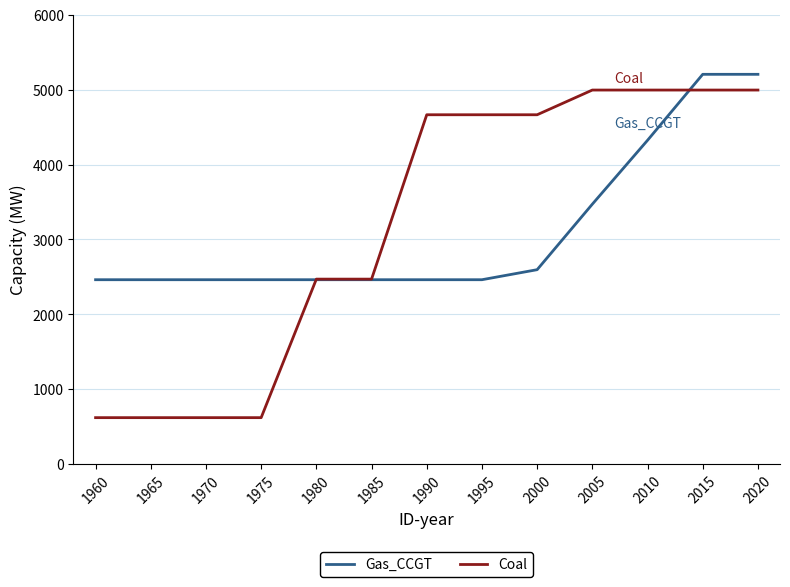

What is the sum of all Gas_CCGT values?

40497